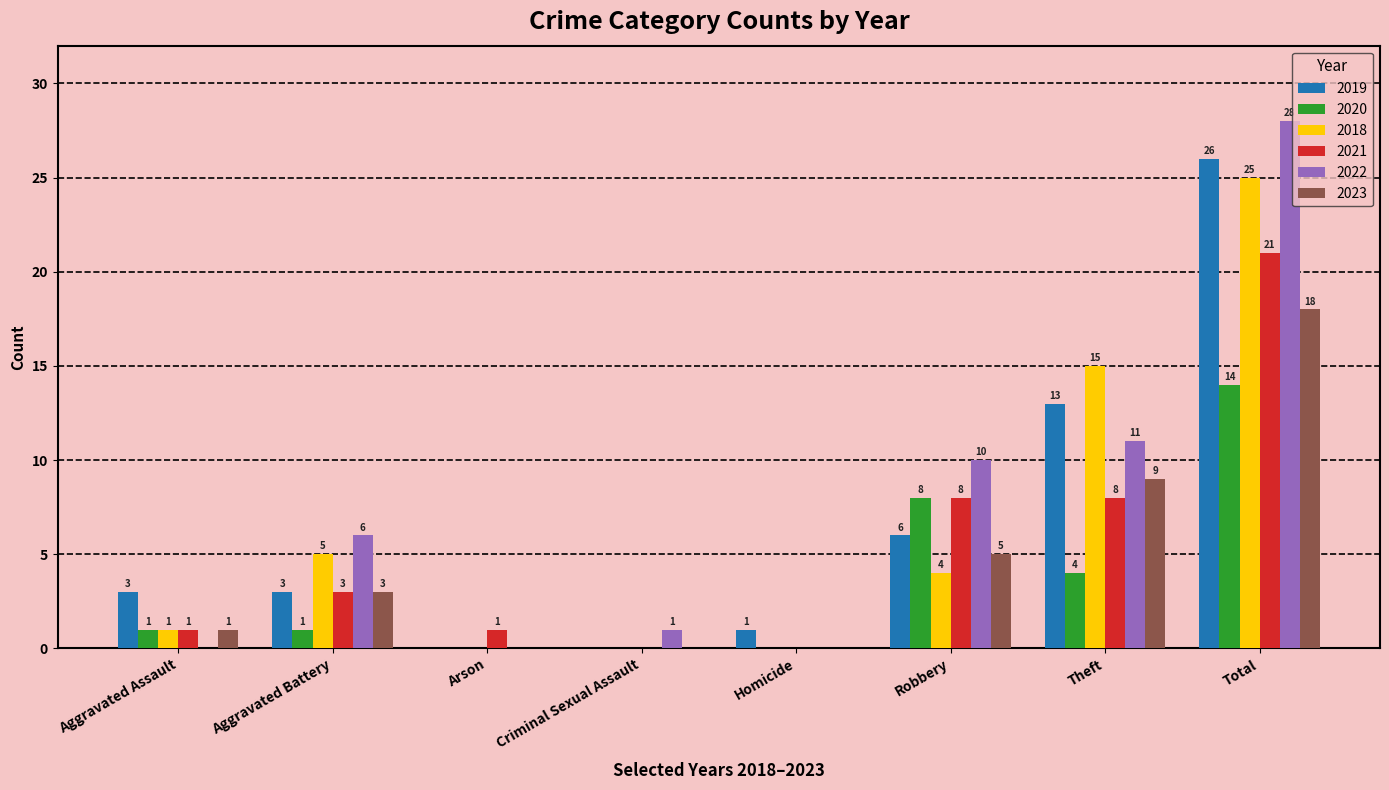

What is the sum of all 2022 values?

56